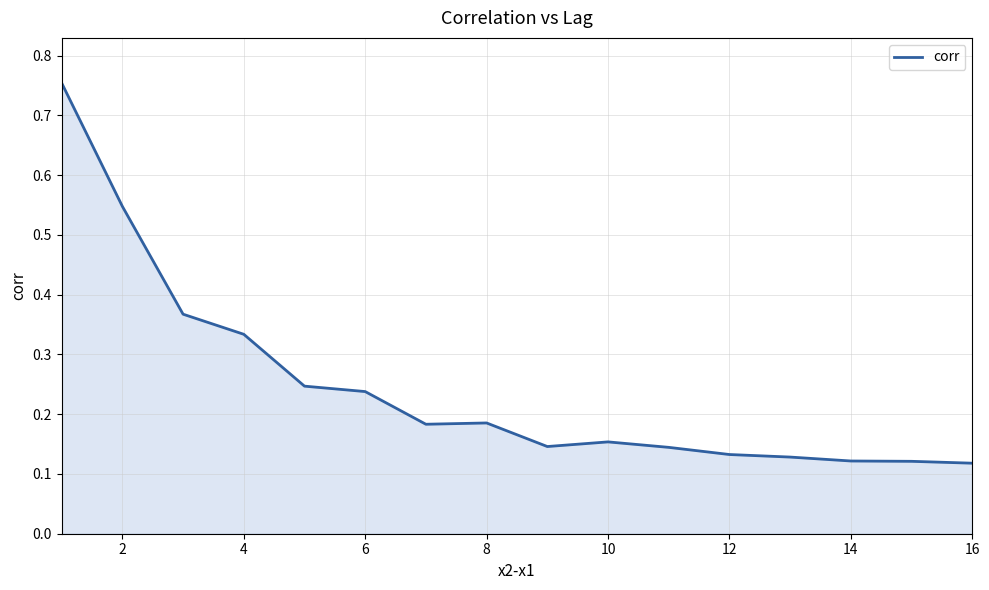

What is the difference between the maximum and minimum values?

0.6